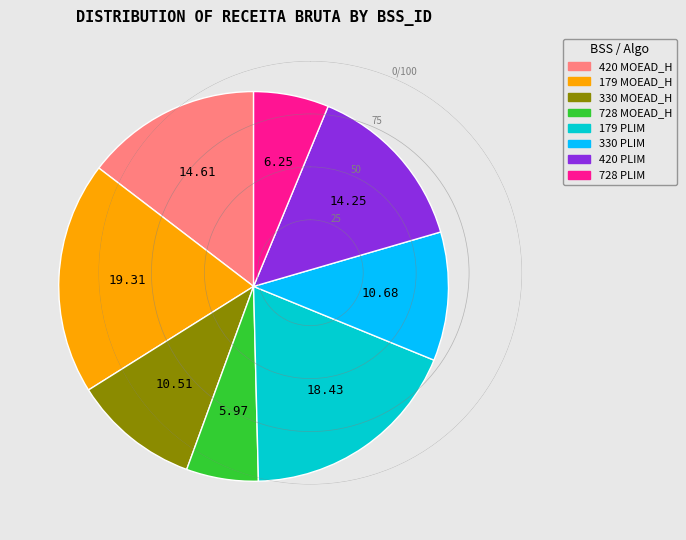

Do 420 MOEAD_H and 179 MOEAD_H together represent more than half of the pie?

No